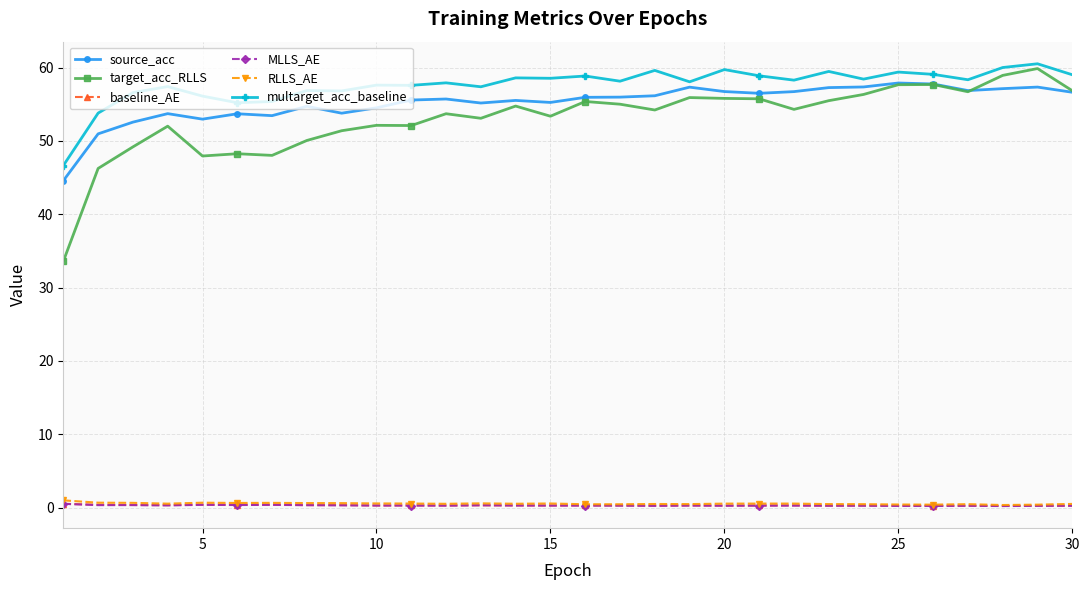

At how many categories does at least one series exceed 3?

30